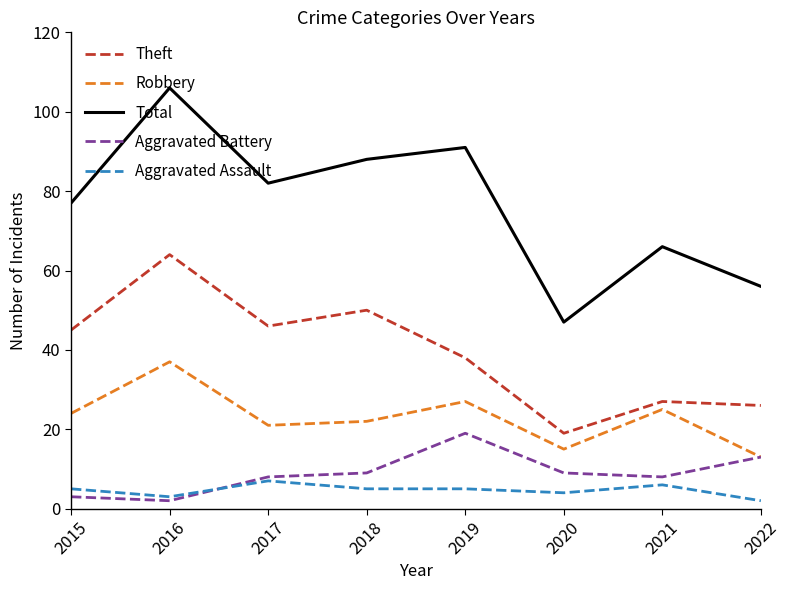

Is it true that Robbery equals 25 at 2021?

True